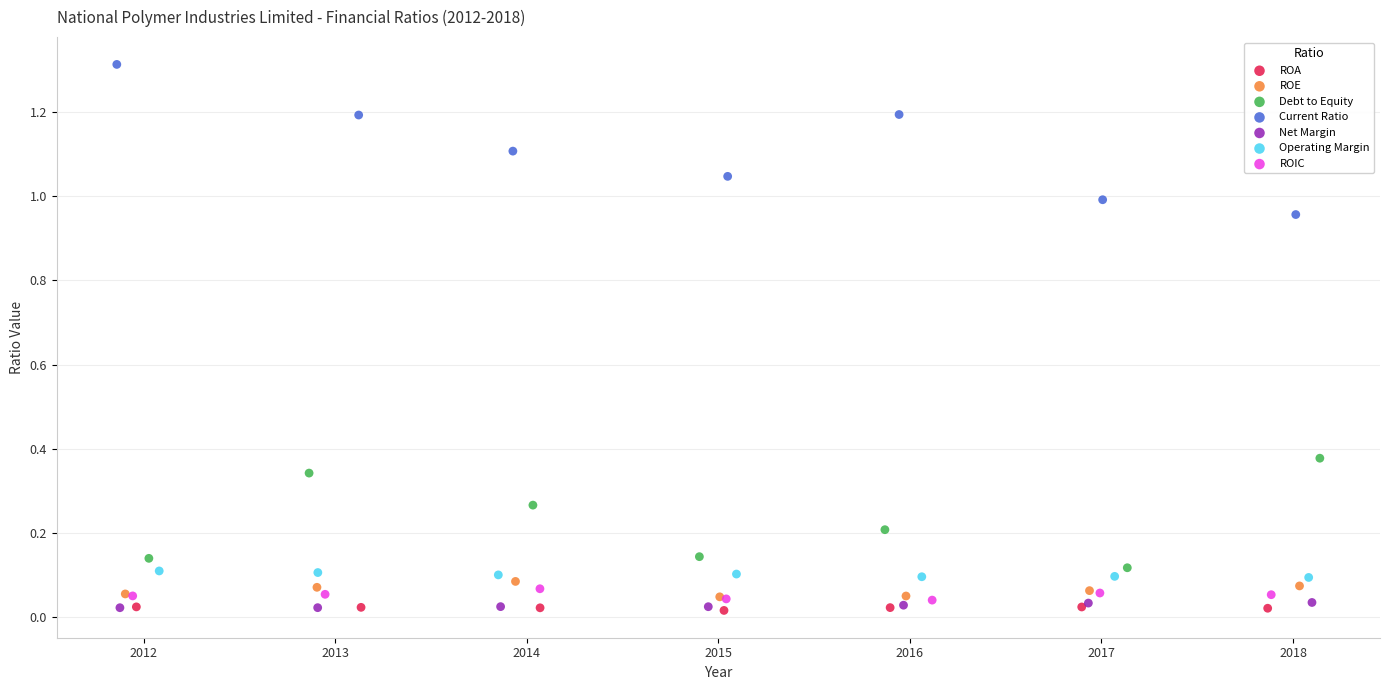

Which series reaches the maximum Y coordinate?

Current Ratio